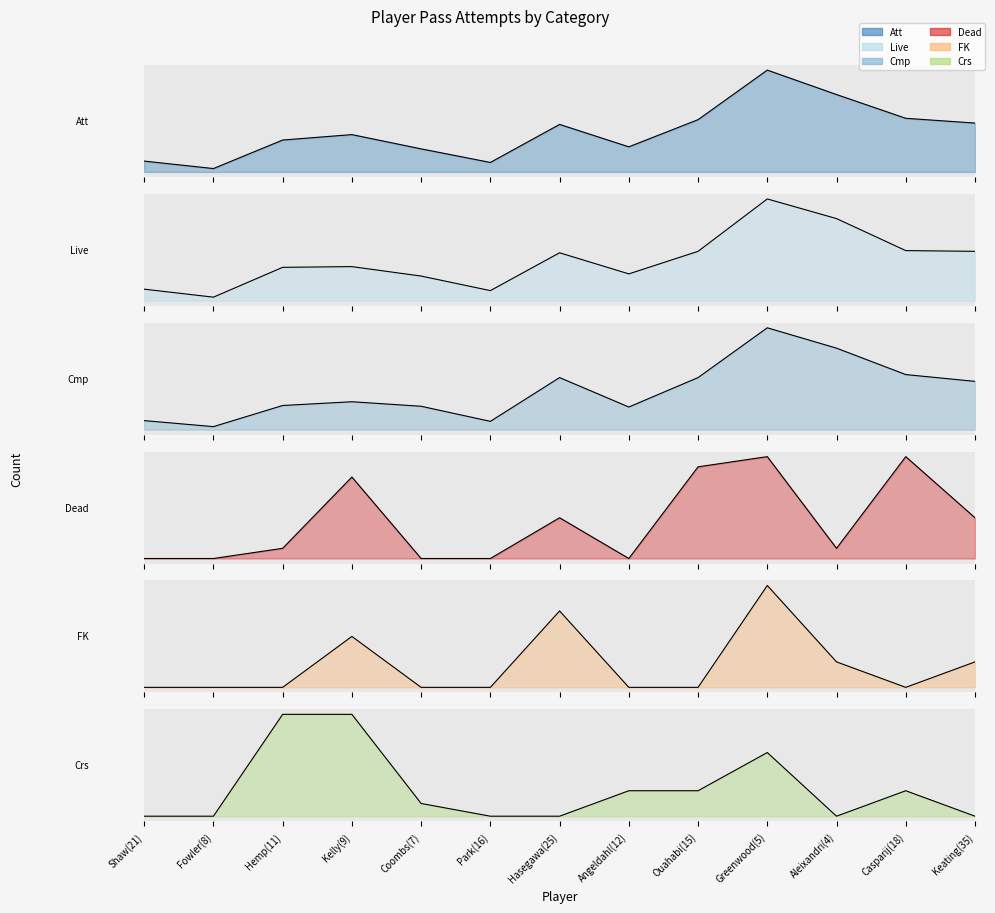

What is the difference between the Crs values at Angeldahl(12) and Keating(35)?

2